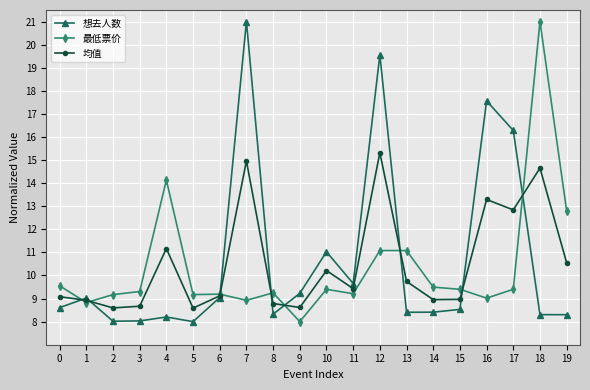

List the series in order of their overall mean, highest first.

想去人数, 均值, 最低票价